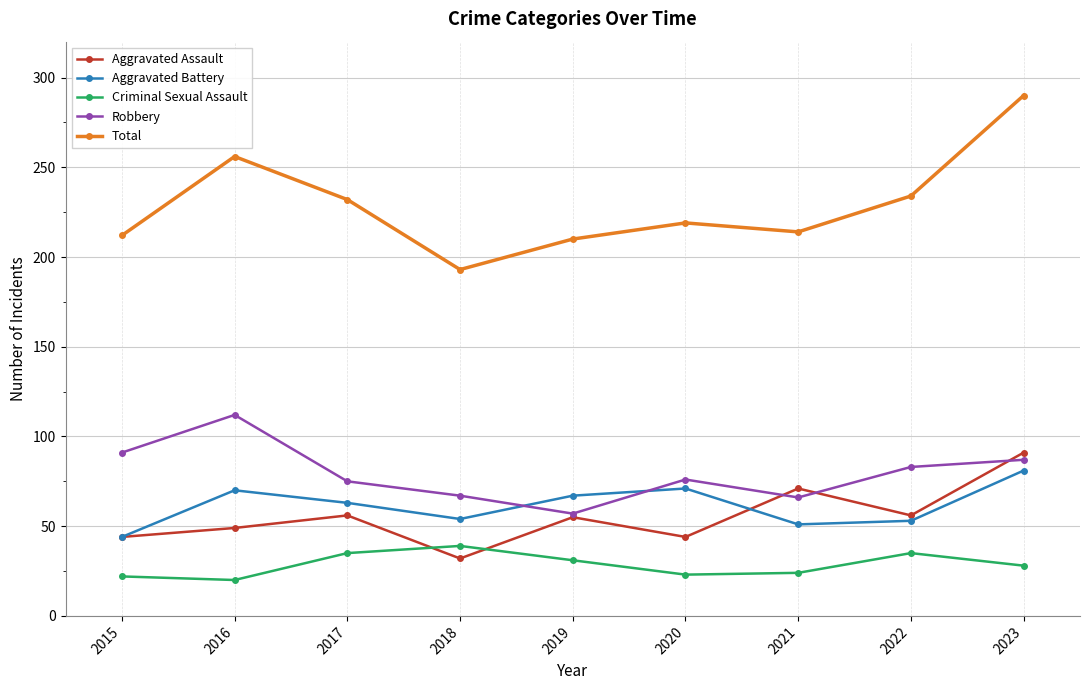

List the series in order of their peak value, highest first.

Total, Robbery, Aggravated Assault, Aggravated Battery, Criminal Sexual Assault